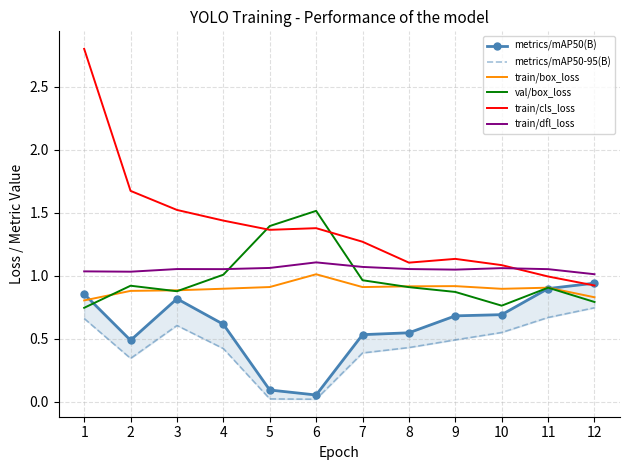

What are all the series names shown in the legend?

metrics/mAP50(B), metrics/mAP50-95(B), train/box_loss, val/box_loss, train/cls_loss, train/dfl_loss